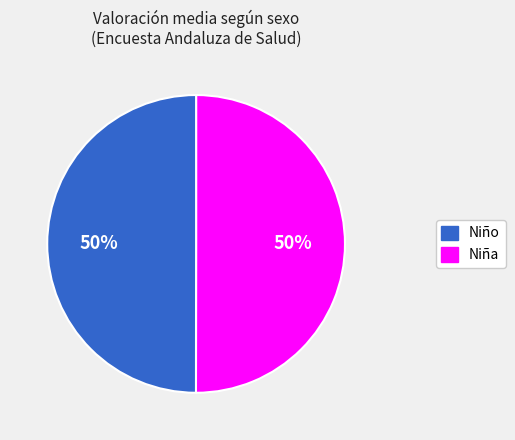

Count the number of slices in the pie.

2